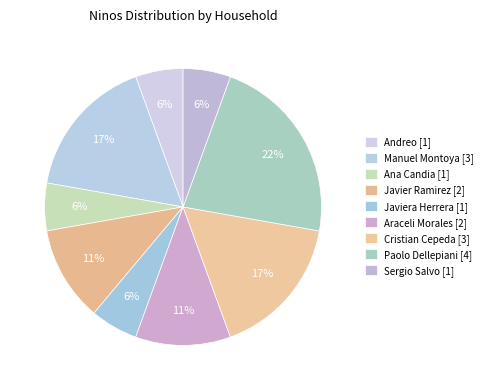

How many segments does this pie chart have?

9